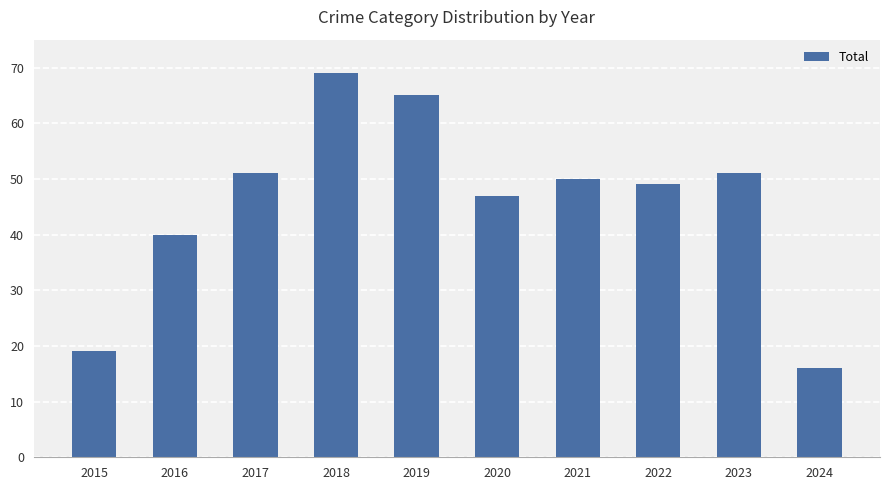

What is the greatest value displayed?

69